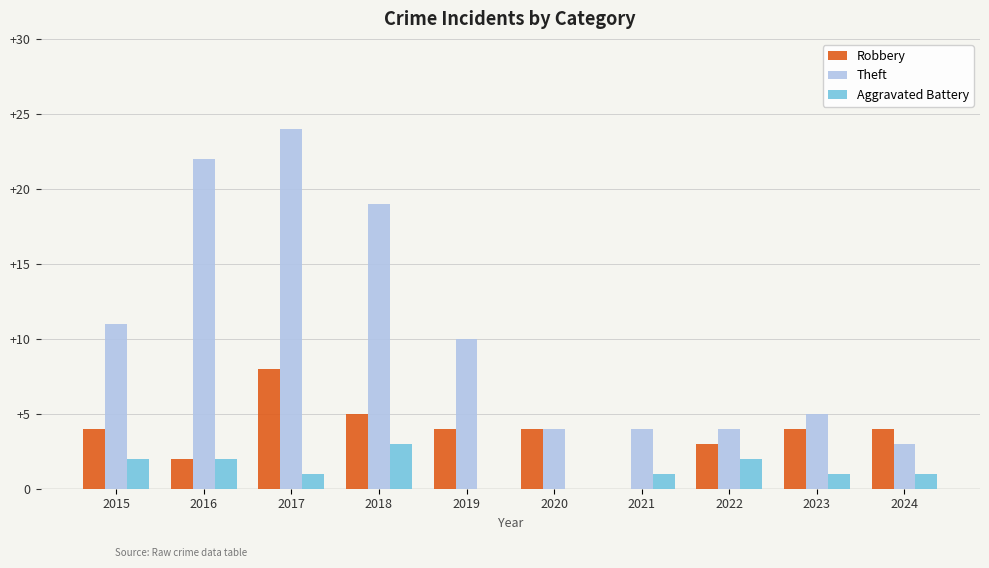

What is the sum of the Aggravated Battery values at 2018 and 2023?

4